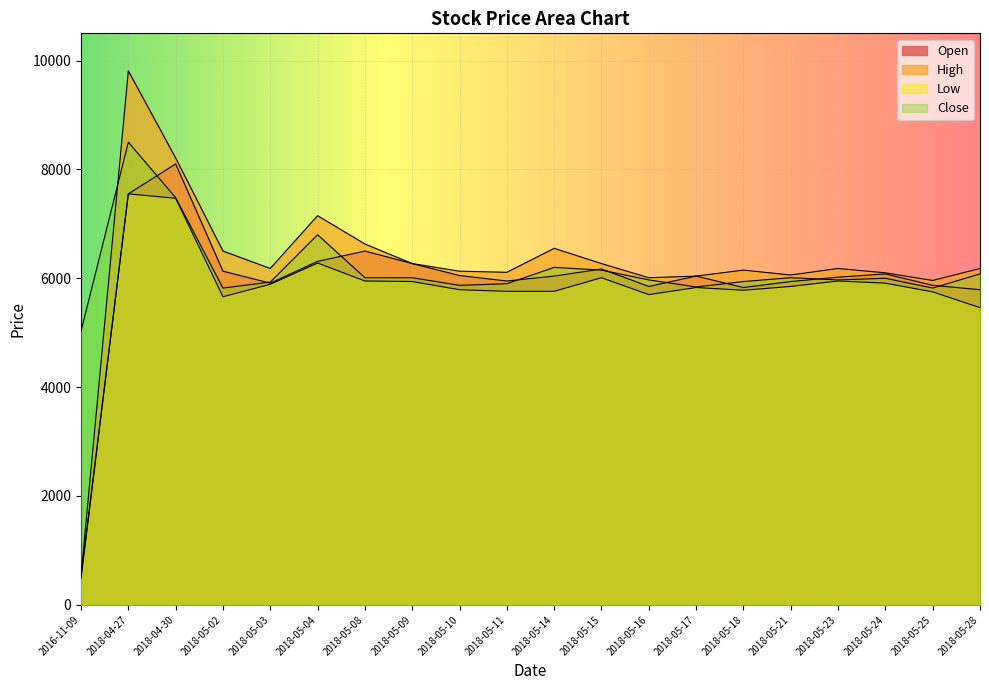

How many times do Close and High cross each other?

1